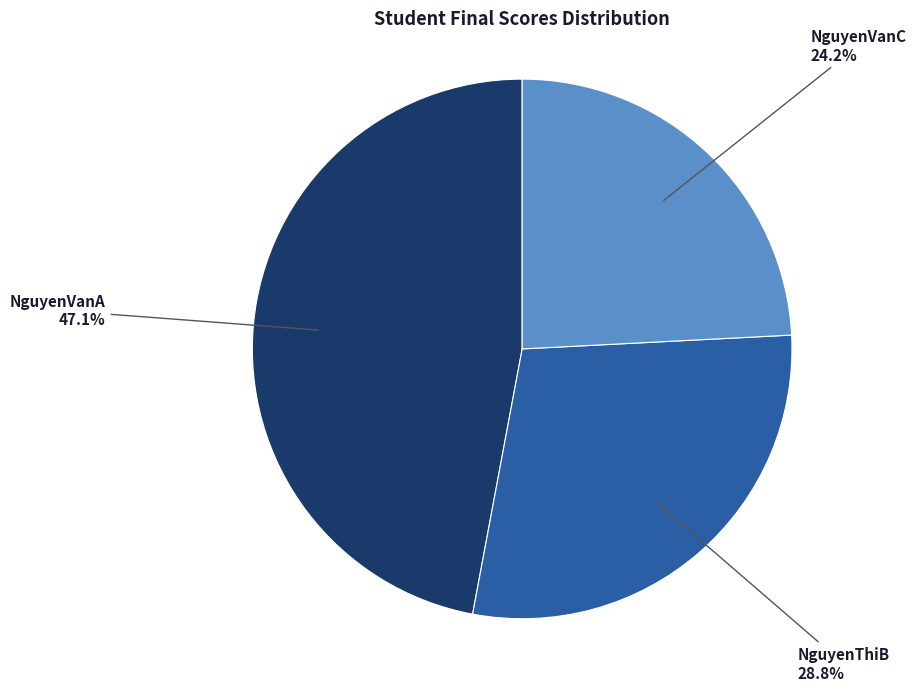

Is there any slice that represents more than half of the pie?

No